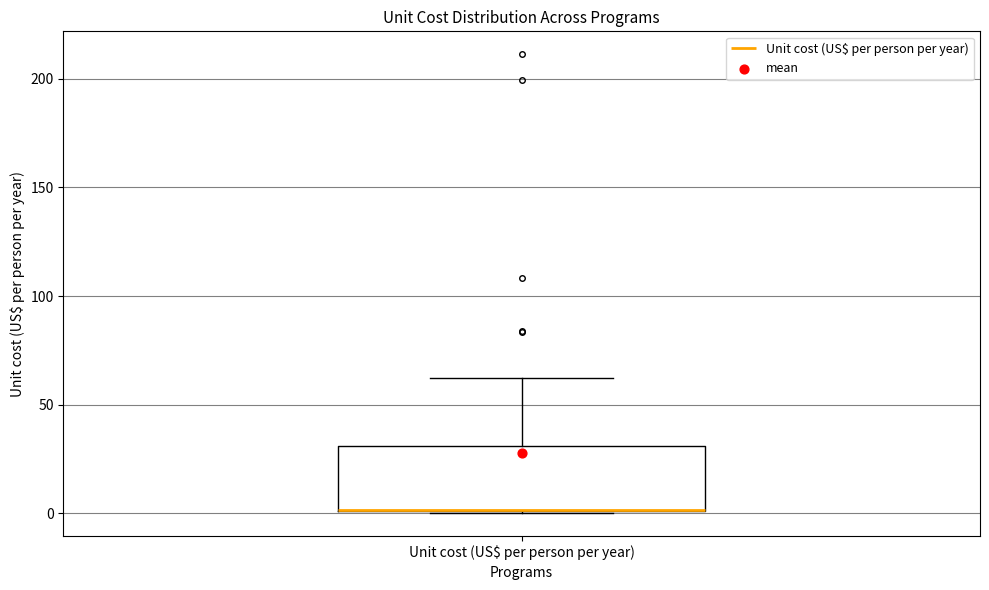

Transcribe this box plot: give where the median line is, the range the box spans, and where the two whiskers end, as read against the y-axis. The values are not printed on the chart, so give them approximately, as read against the axis.

median 0 (drawn on the box's lower edge), box 0 to 30, whiskers 0 to 60